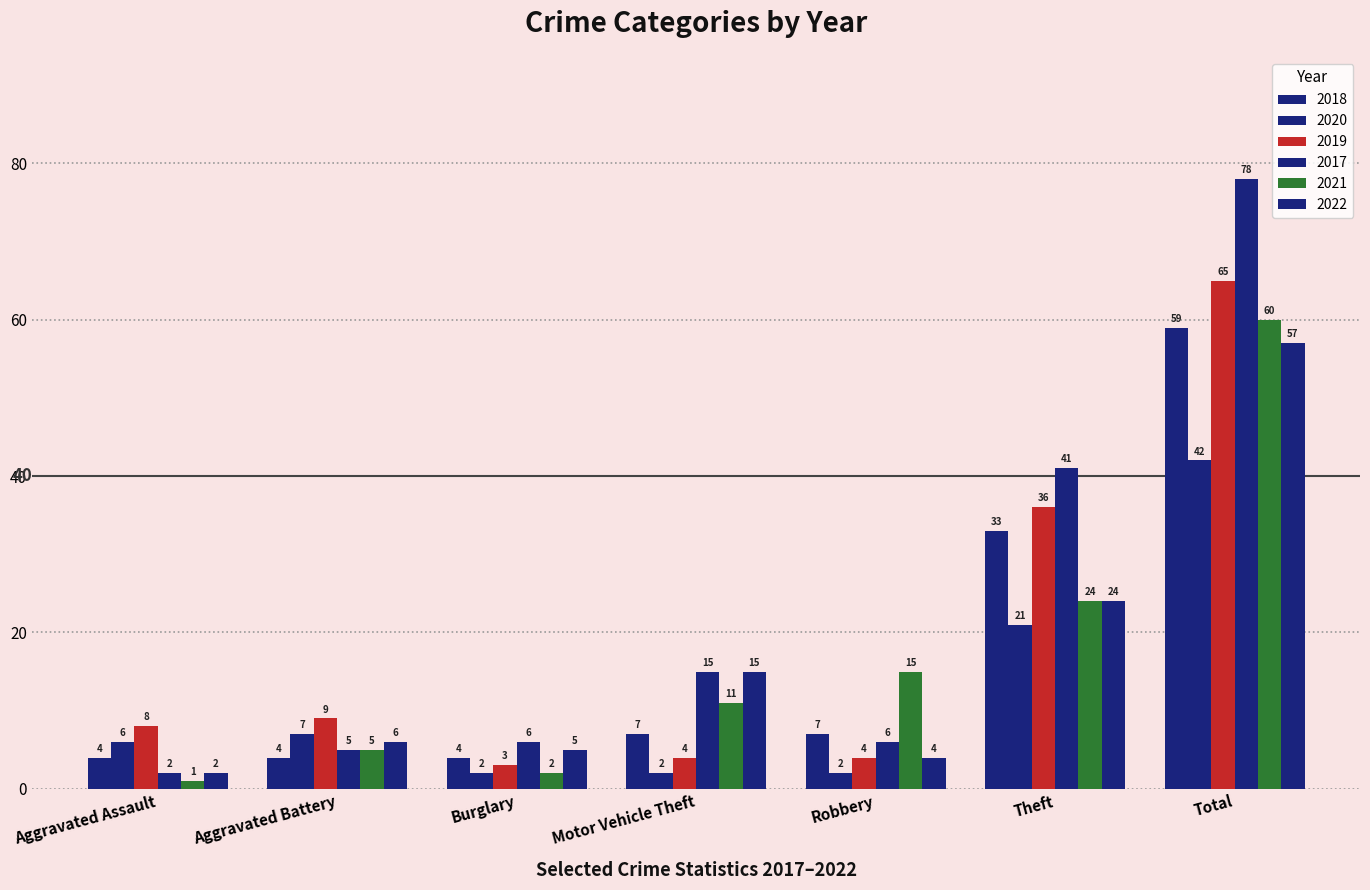

What is the value of the 2018 bar at the 7th from the left?

59